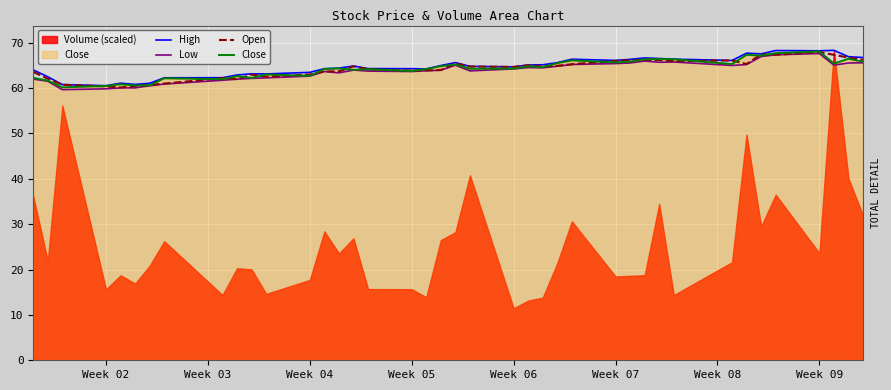

What is the value of the Open point at the 14th from the left?

63.7